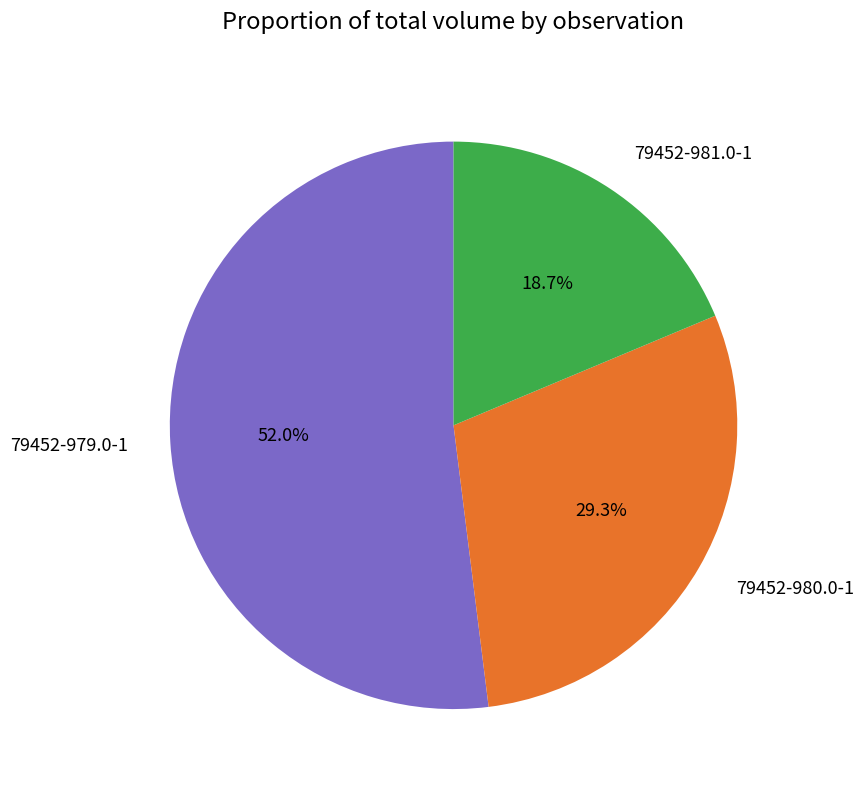

The 79452-981.0-1 slice represents 19% of the pie. True or false?

True